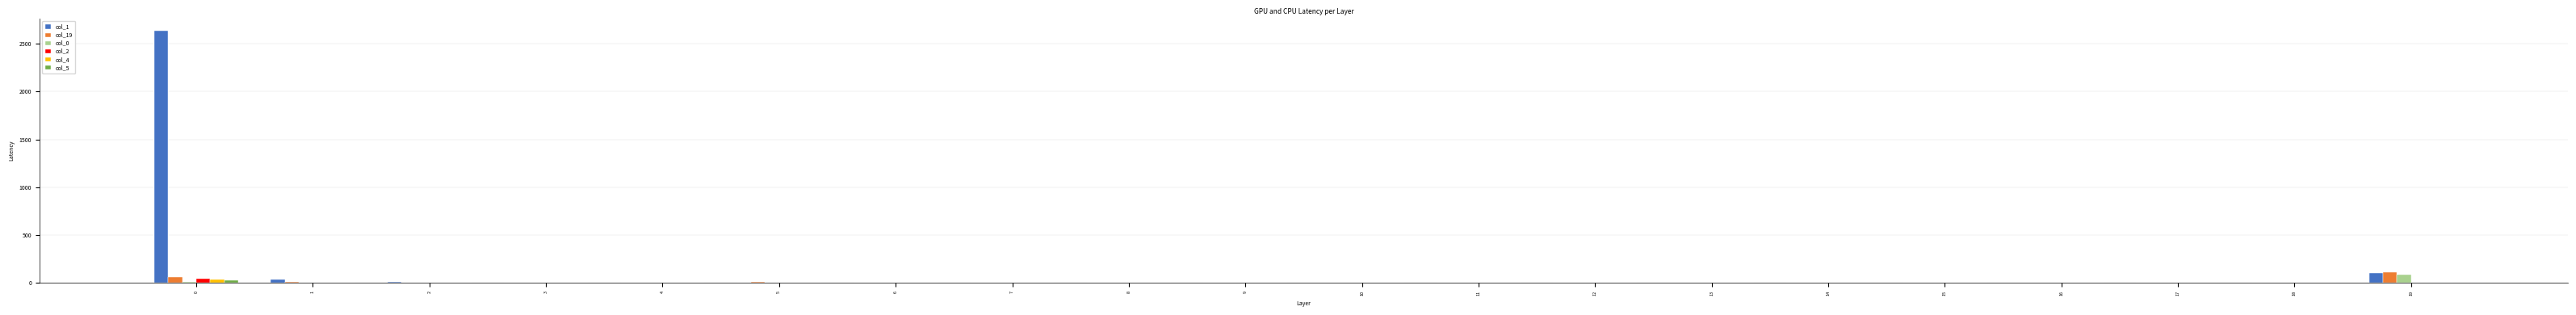

Which series has the largest total across all categories?

col_1